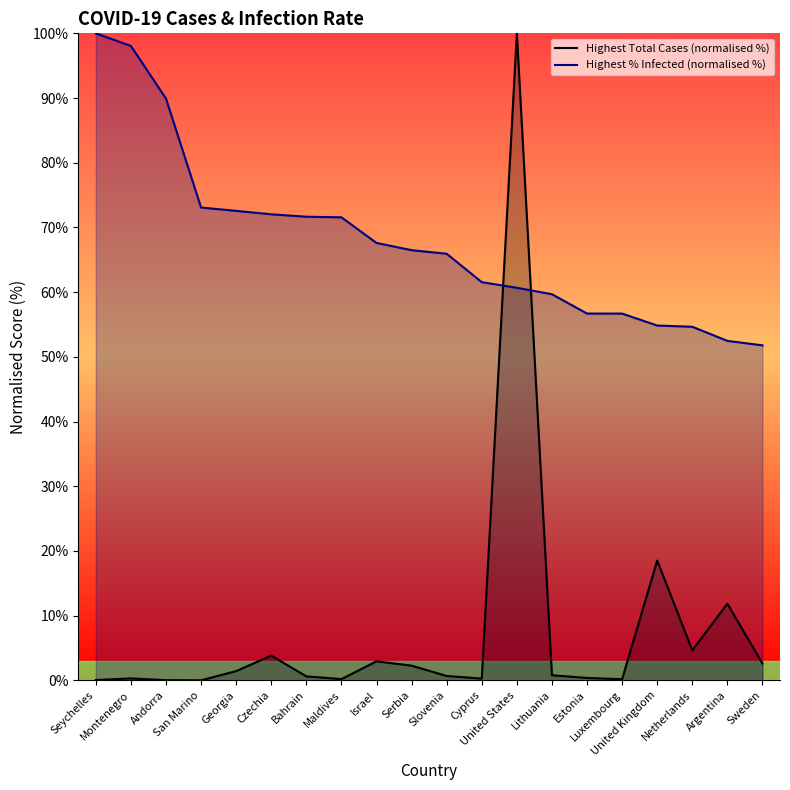

Which has a higher value, Estonia or United States?

United States